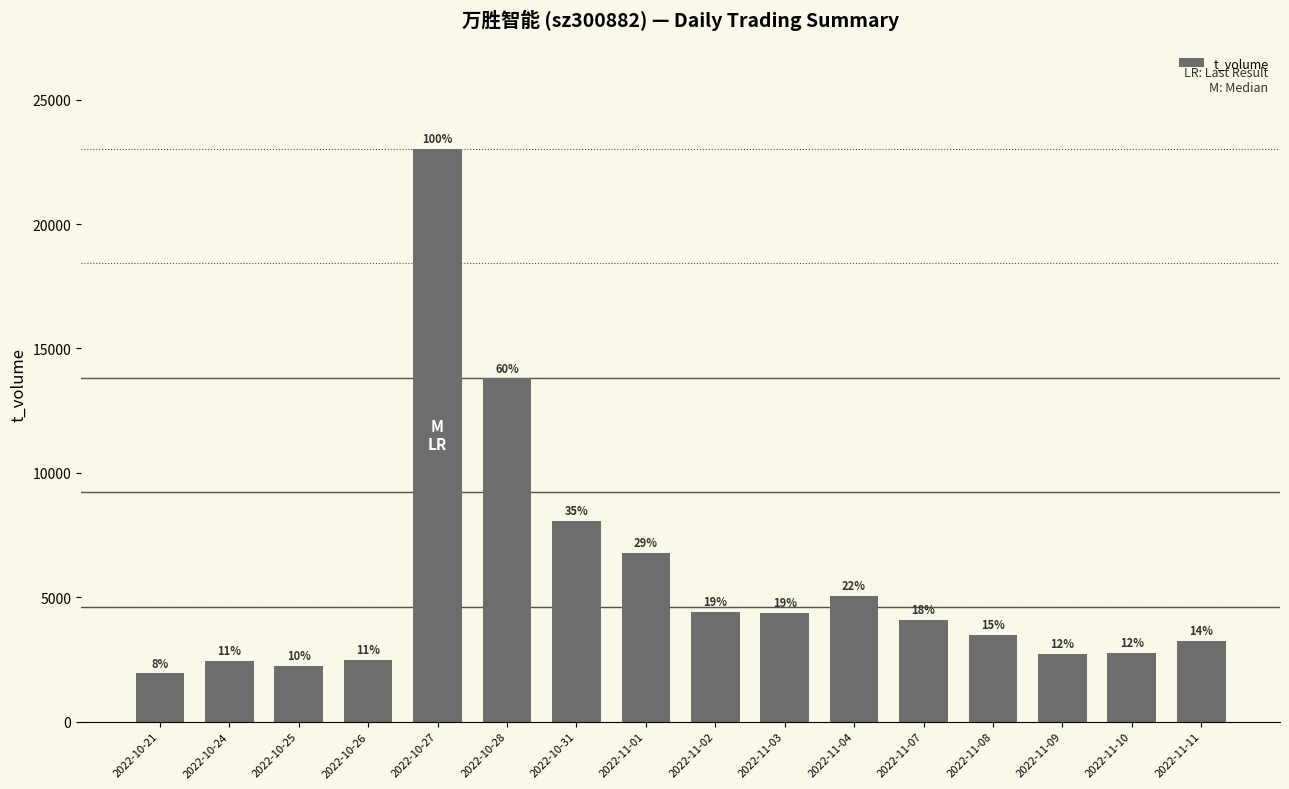

What position from the right is 2022-10-25?

14